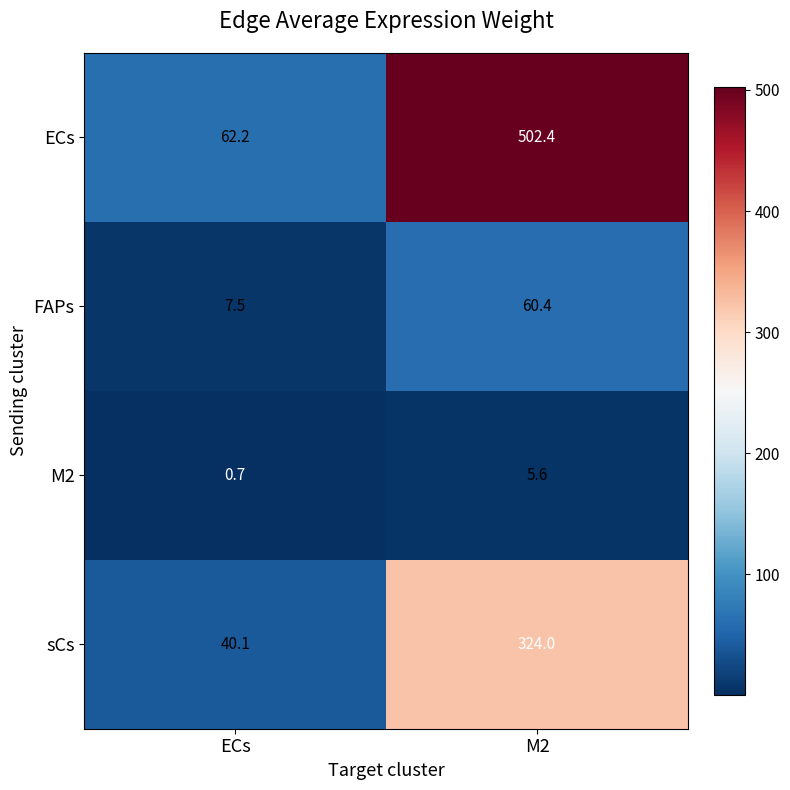

Where is FAPs nearest to the value 33?

ECs